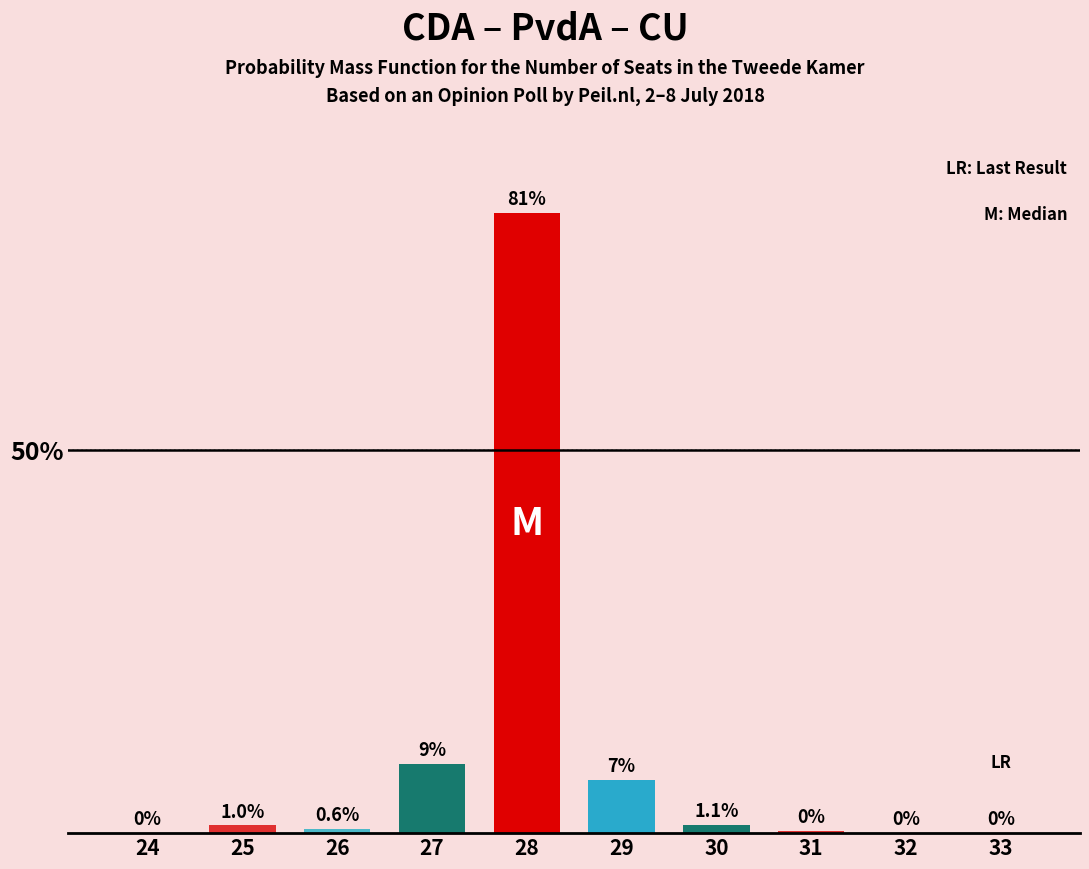

Reading left to right, list all the values displayed in this chart.

24=0.0	25=1.0	26=0.6	27=9.0	28=81.0	29=7.0	30=1.1	31=0.3	32=0.0	33=0.0